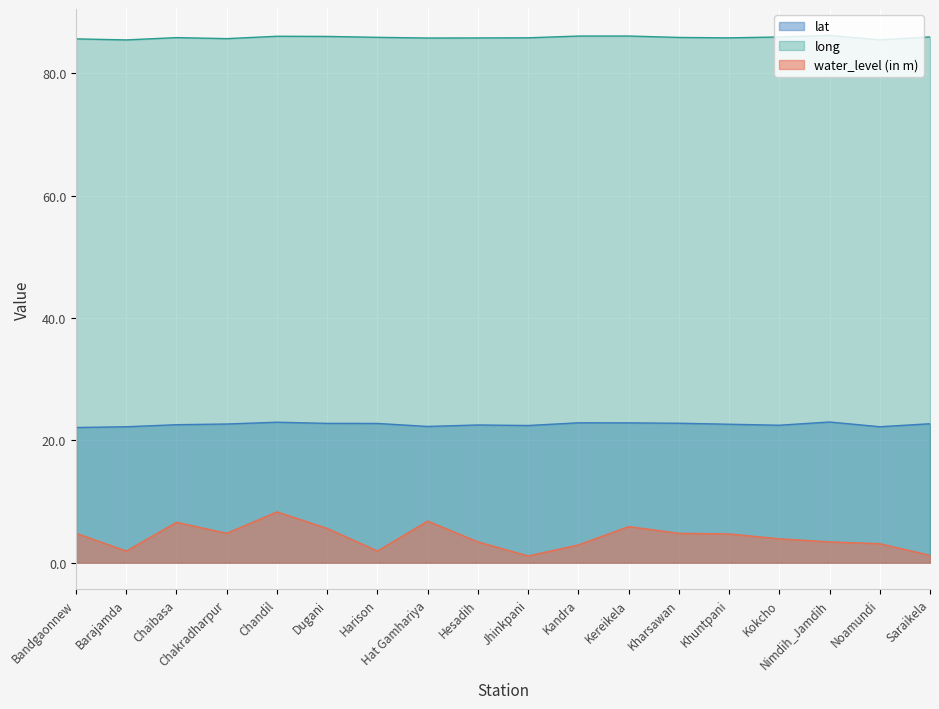

What is the sum of the lat values at Harison and Saraikela?

45.5